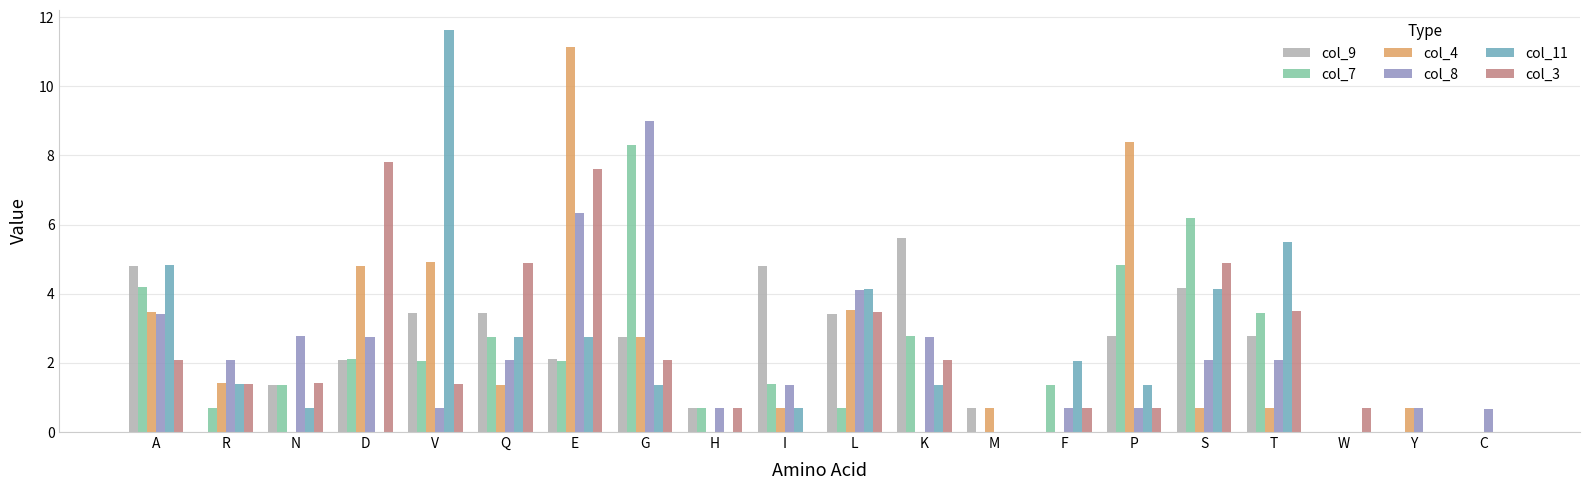

What is the average value of the col_8 series?

2.2